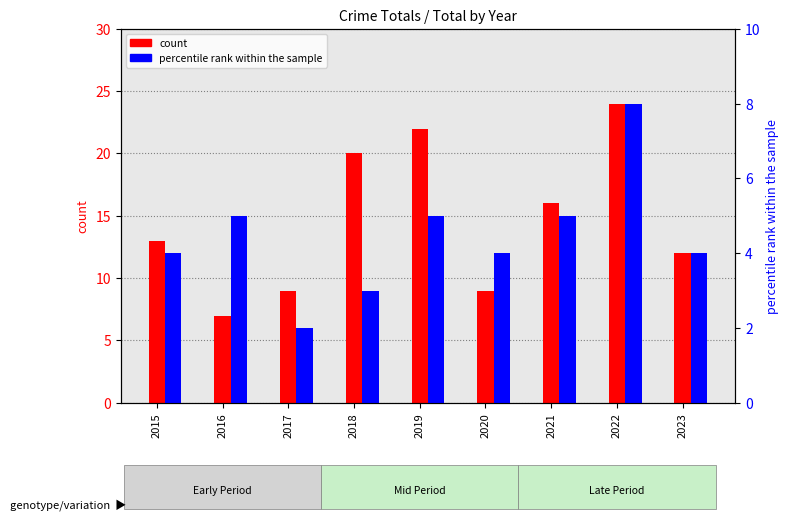

What are all the series names shown in the legend?

count, percentile rank within the sample